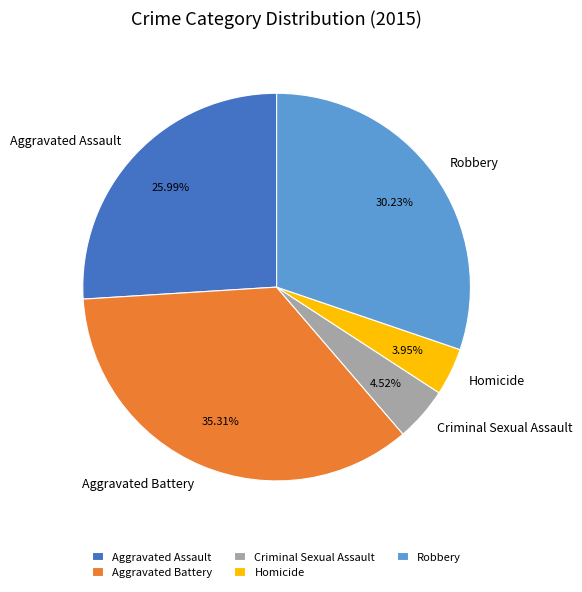

How many segments does this pie chart have?

5